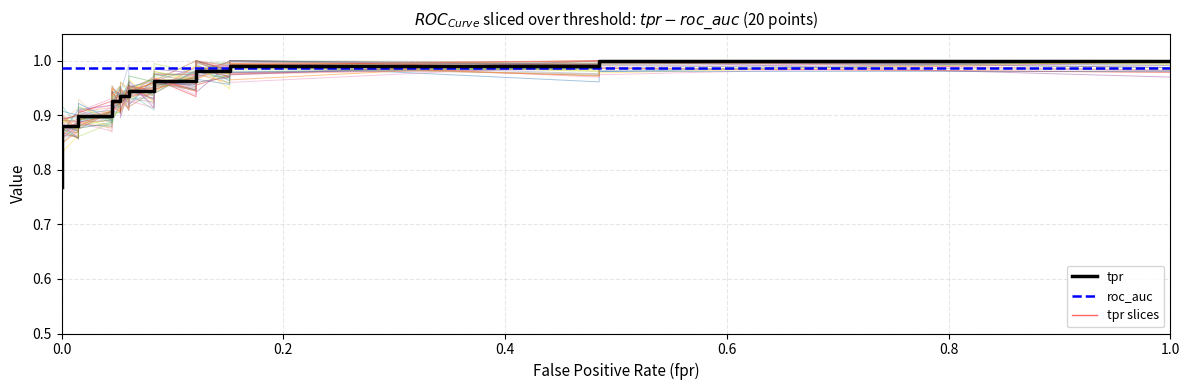

How many intersections are there between tpr_slice_0 and roc_auc?

2